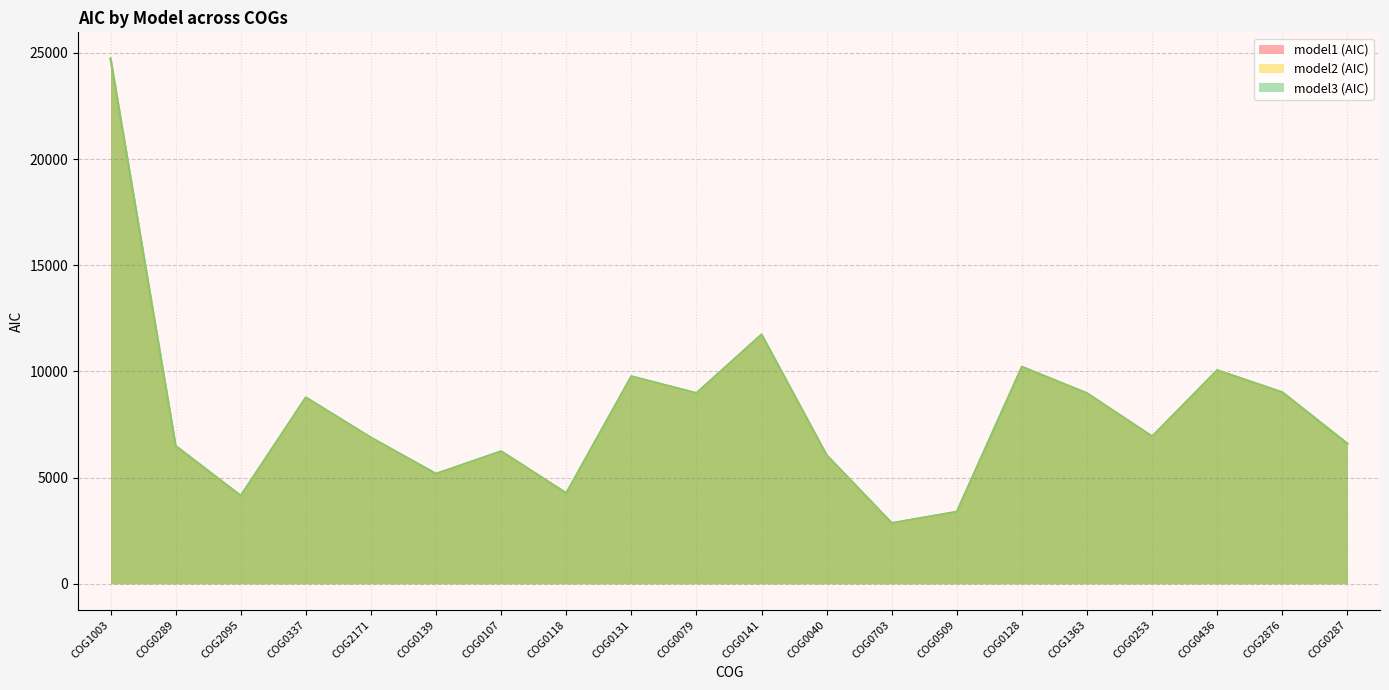

What are all the series names shown in the legend?

model1 (AIC), model2 (AIC), model3 (AIC)